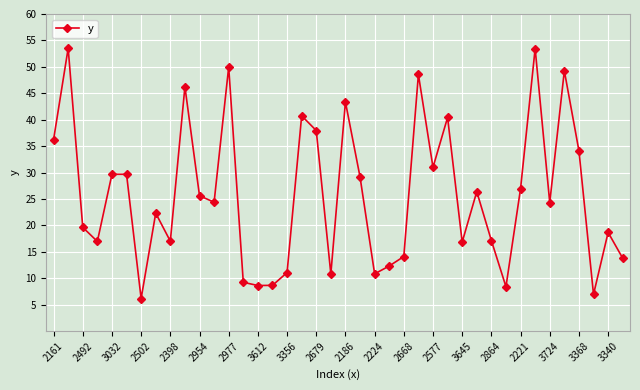

What is the minimum value shown in the chart?

6.2